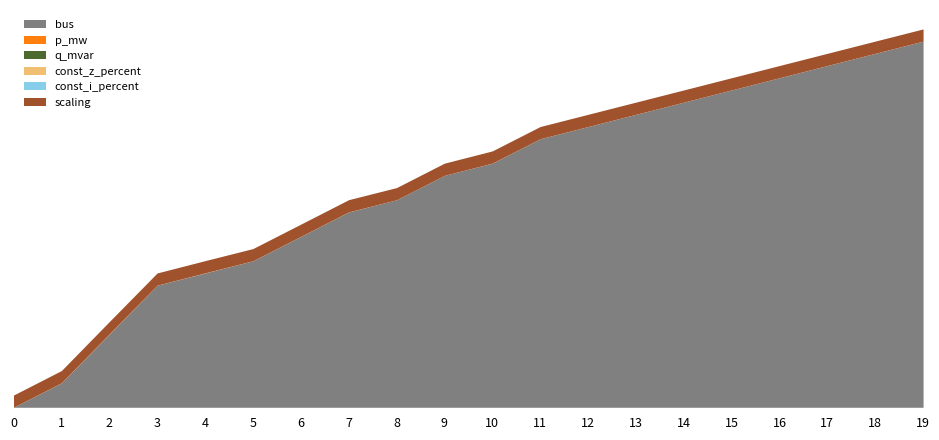

True or false: scaling and const_i_percent intersect in this chart.

False